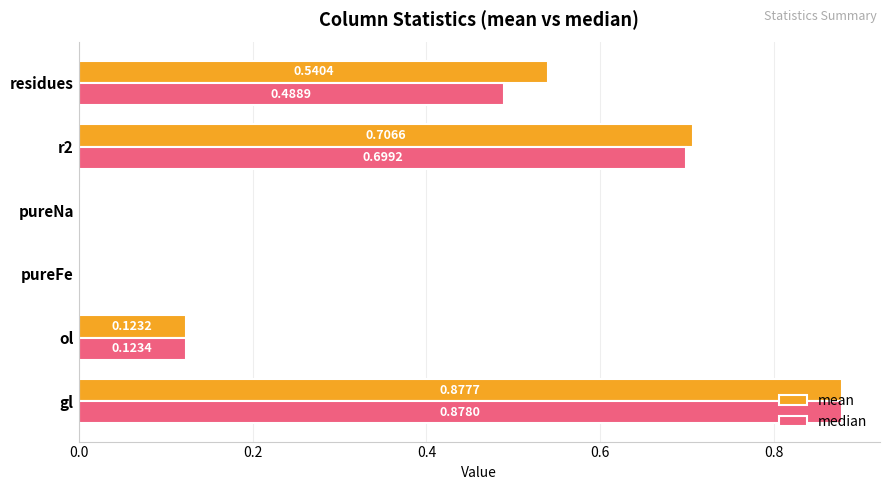

Which series has the largest total across all categories?

mean